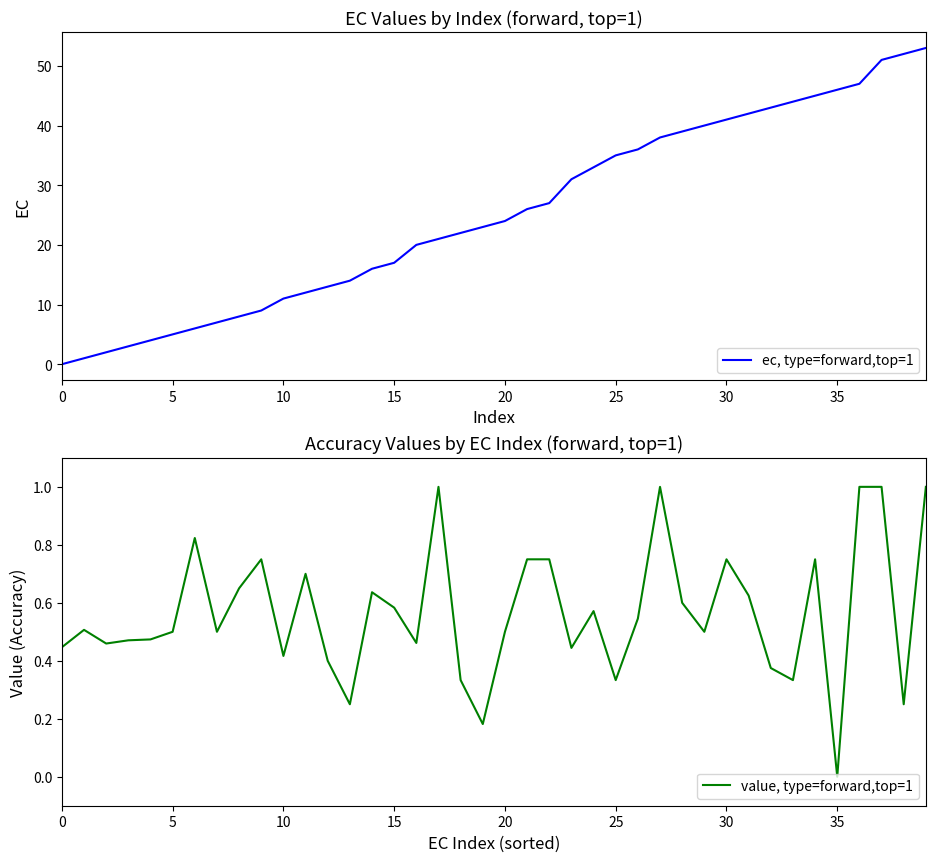

Between 15 and 11, which is larger?

15